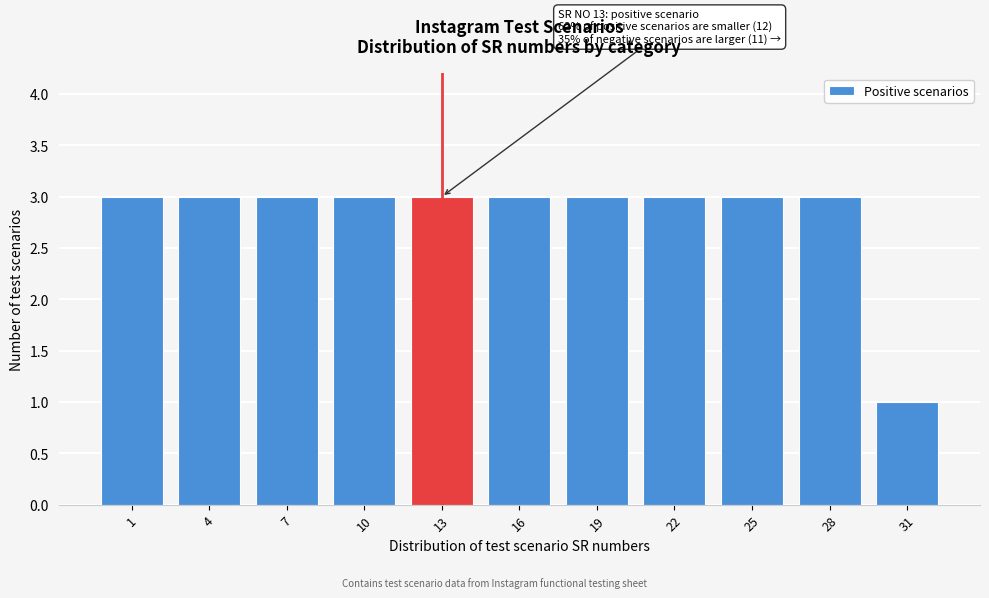

Reading right to left, extract all data points from this chart.

1	3	3	3	3	3	3	3	3	3	3